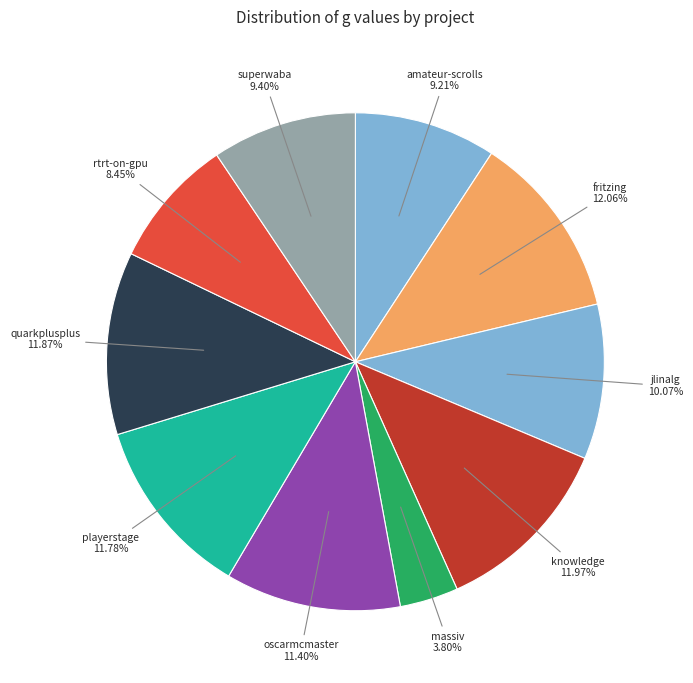

How many slices are in this pie chart?

10